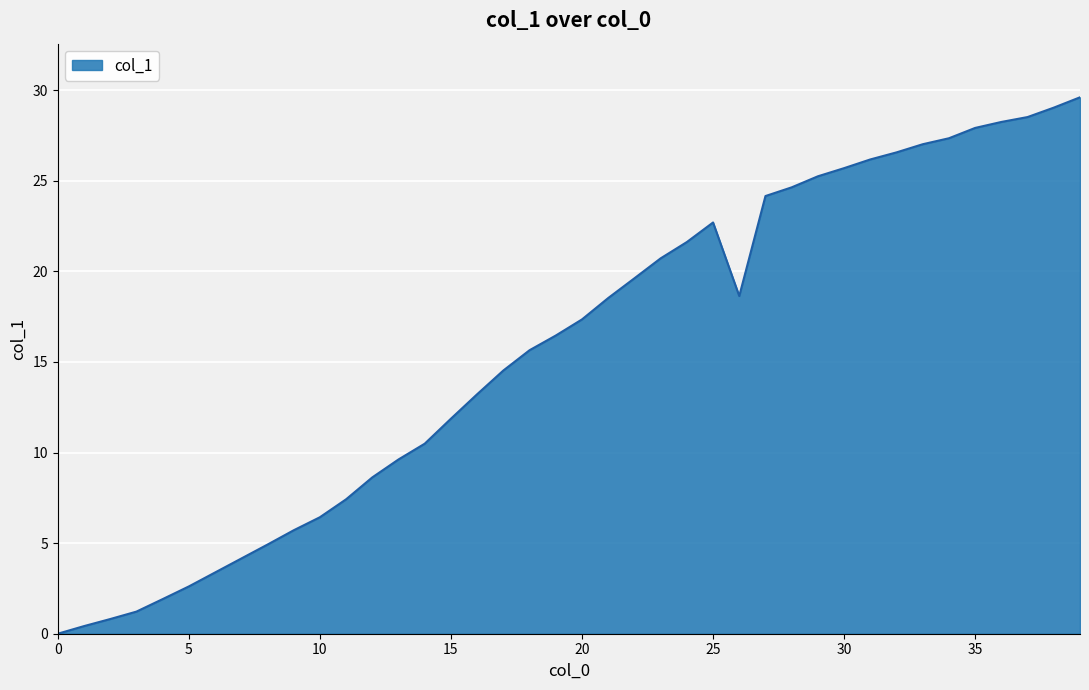

What is the greatest value displayed?

29.6